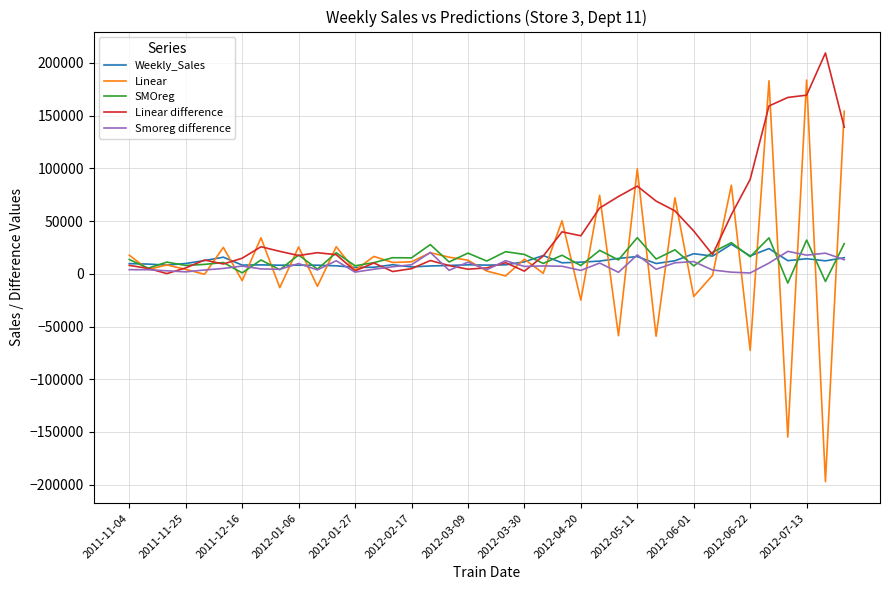

Which series has the widest spread of values?

Linear